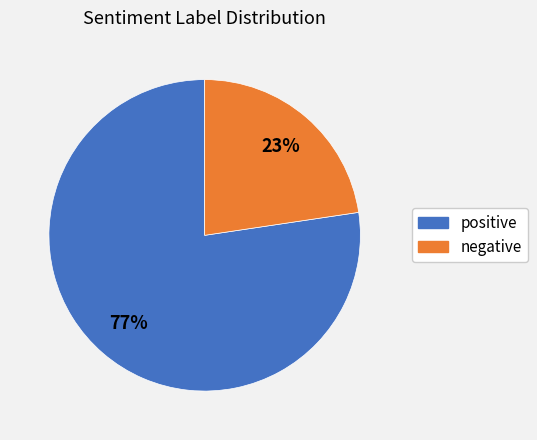

Combined, do negative and positive account for over 50%?

Yes